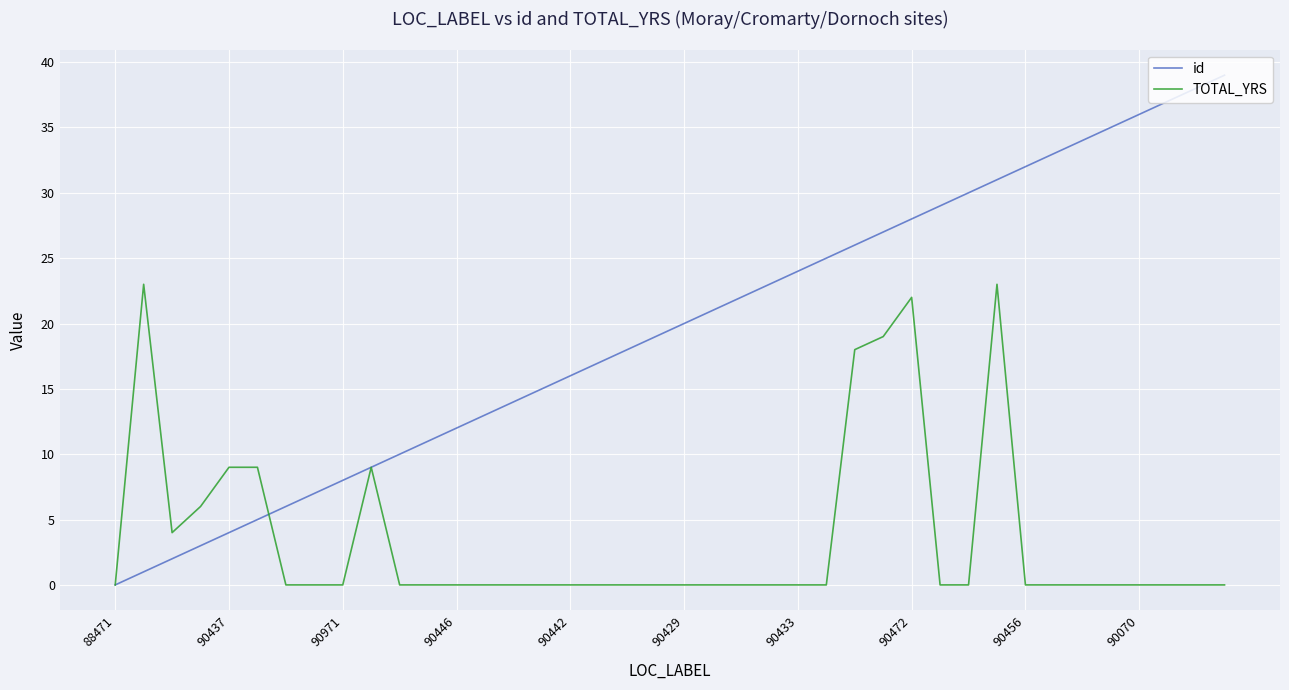

What is the greatest value displayed?

39